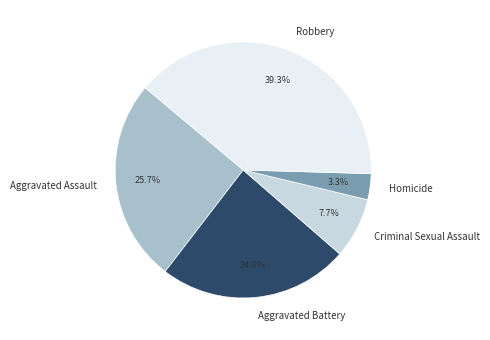

Which category has the smallest portion of the pie?

Homicide